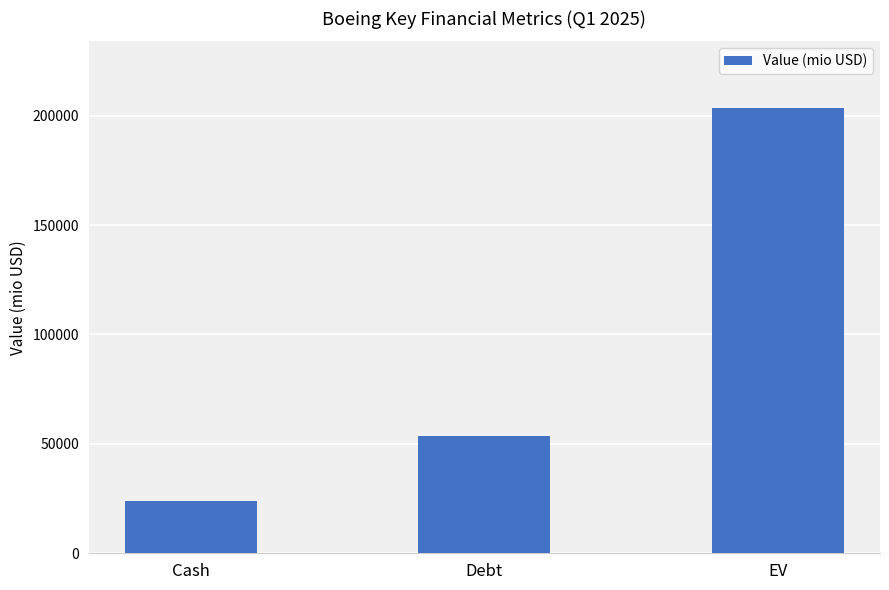

True or false: the data shows 53618.0 at Debt.

True